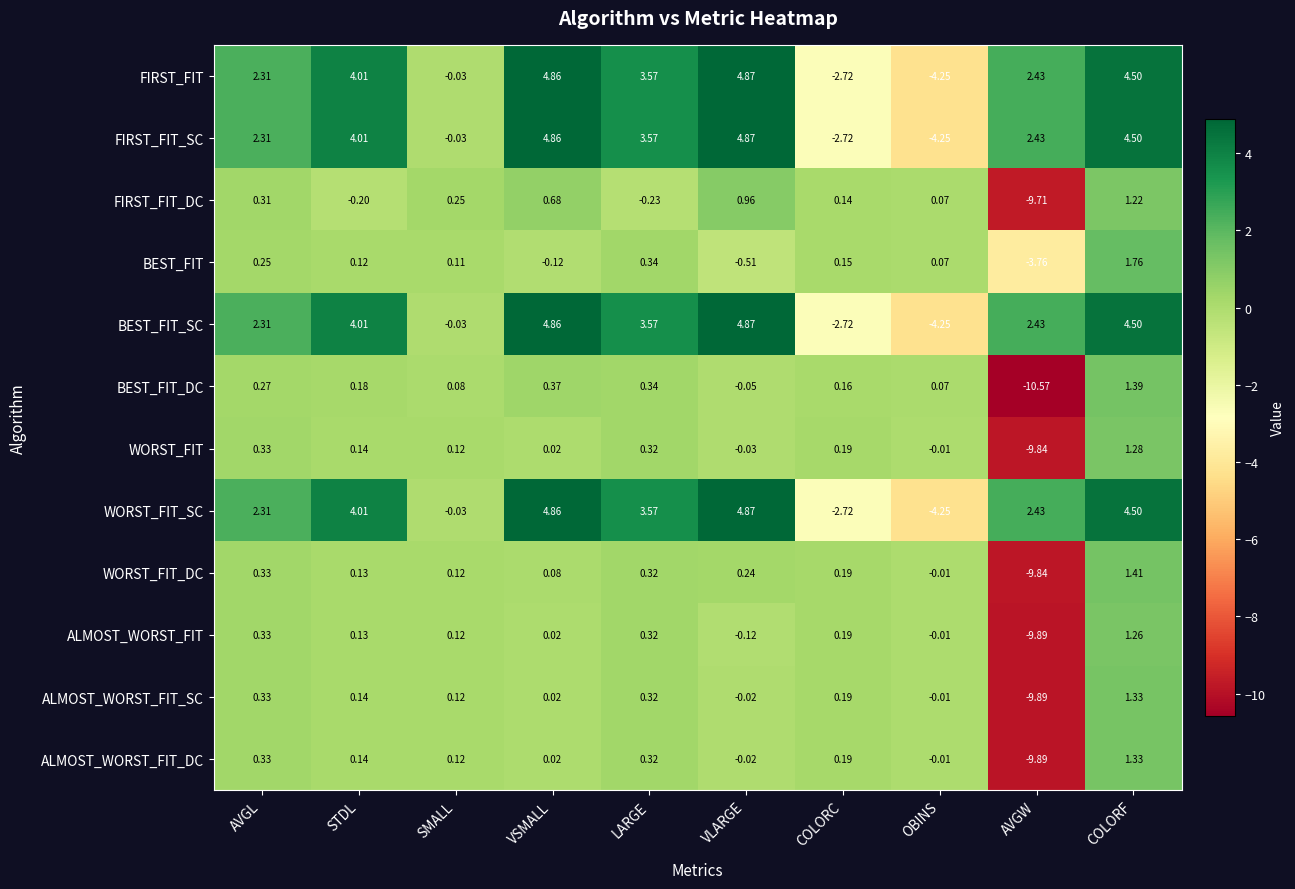

Which category has the lowest value in the BEST_FIT_SC series?

OBINS